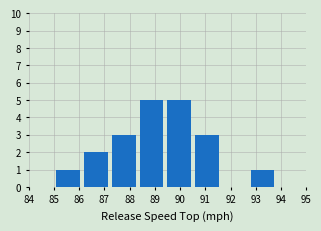

What is the height of the bar covering 88.4 to 89.5 on the x-axis? The values are not printed on the chart, so give them approximately, as read against the axis.

5